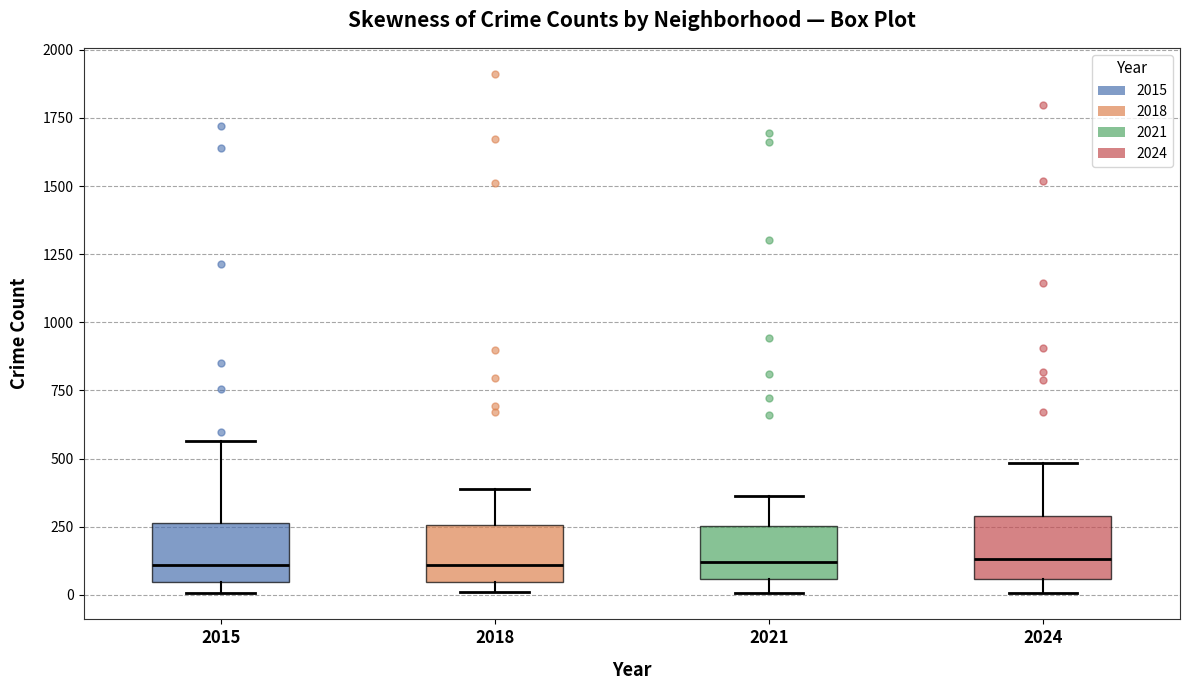

Reading left to right, read every box against the y-axis: the position of its median line, the range the box covers, and the ends of its whiskers. The values are not printed on the chart, so give them approximately, as read against the axis.

2015: median 100, box 50 to 250, whiskers 0 to 550
2018: median 100, box 50 to 250, whiskers 0 to 400
2021: median 100, box 50 to 250, whiskers 0 to 350
2024: median 150, box 50 to 300, whiskers 0 to 500